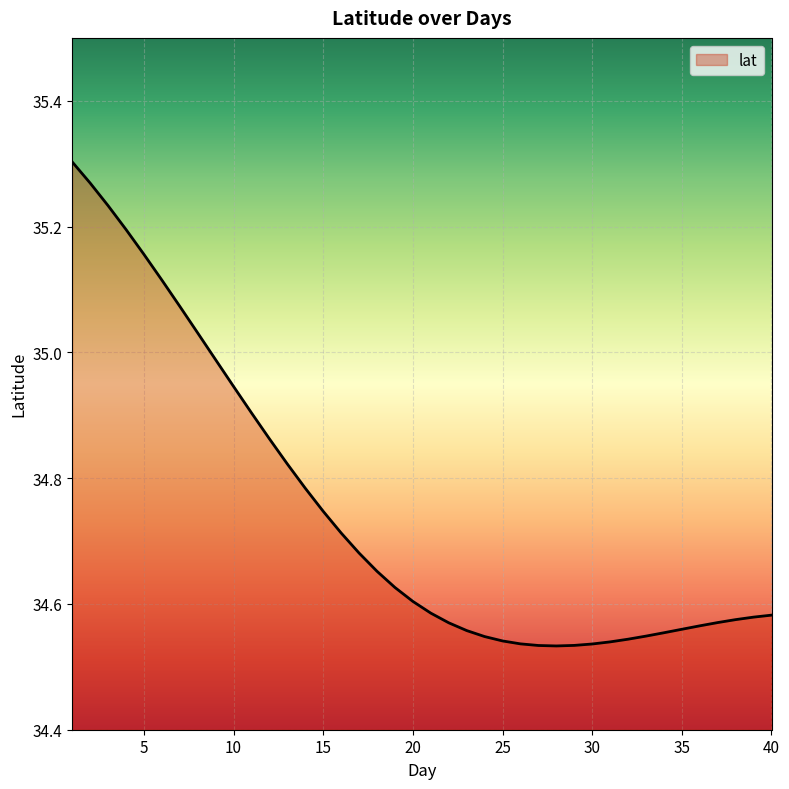

Reading left to right, list all the values displayed in this chart.

1=35.3	2=35.3	3=35.2	4=35.2	5=35.2	6=35.1	7=35.1	8=35.0	9=35.0	10=34.9	11=34.9	12=34.9	13=34.8	14=34.8	15=34.7	16=34.7	17=34.7	18=34.7	19=34.6	20=34.6	21=34.6	22=34.6	23=34.6	24=34.5	25=34.5	26=34.5	27=34.5	28=34.5	29=34.5	30=34.5	31=34.5	32=34.5	33=34.5	34=34.6	35=34.6	36=34.6	37=34.6	38=34.6	39=34.6	40=34.6